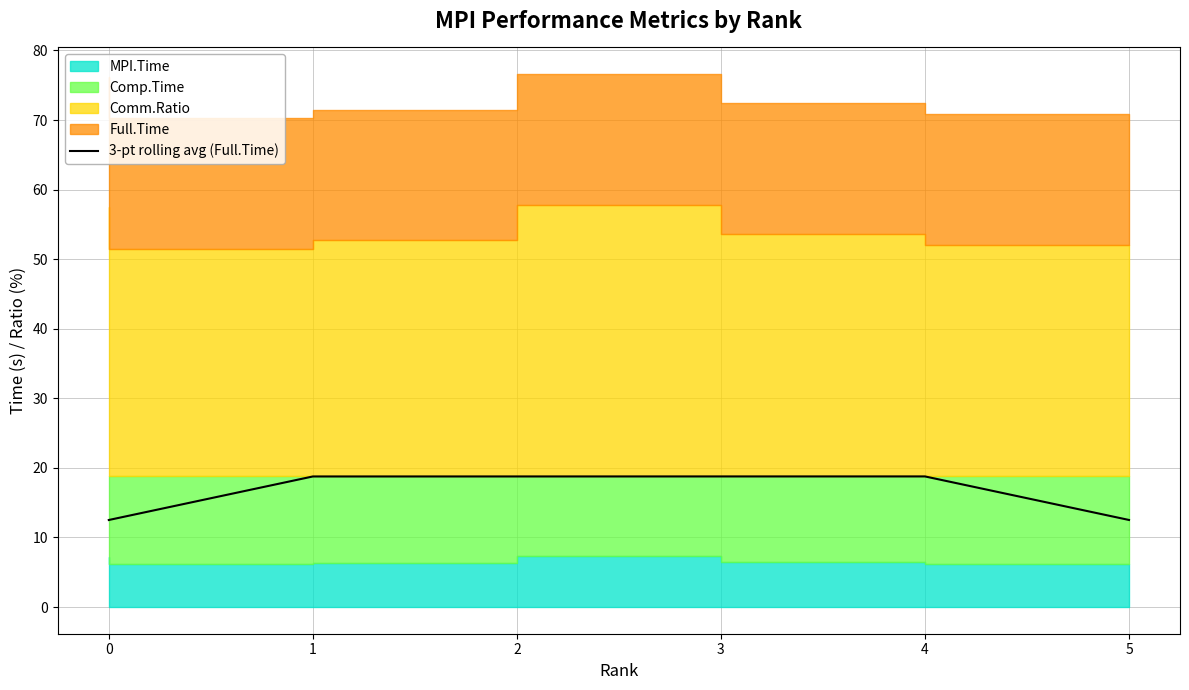

How many data points does each series have?

6